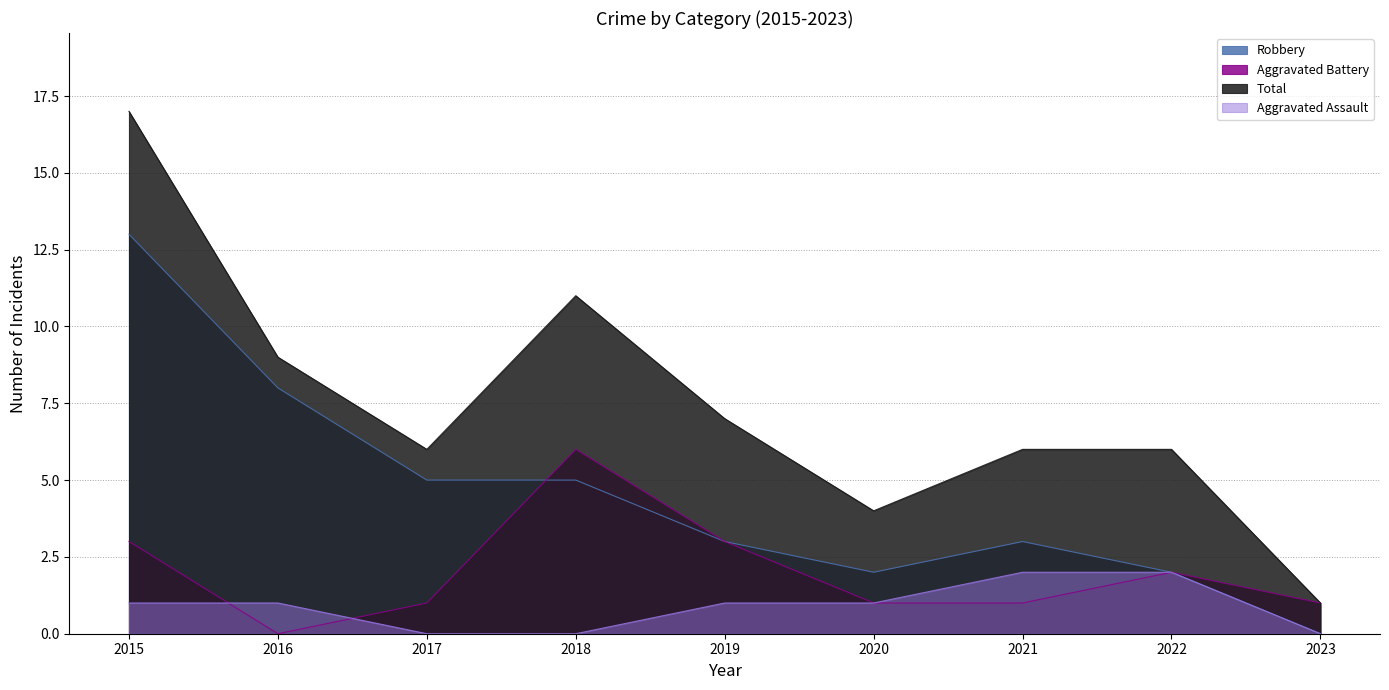

The value of Aggravated Assault at 2017 is -1. True or false?

False